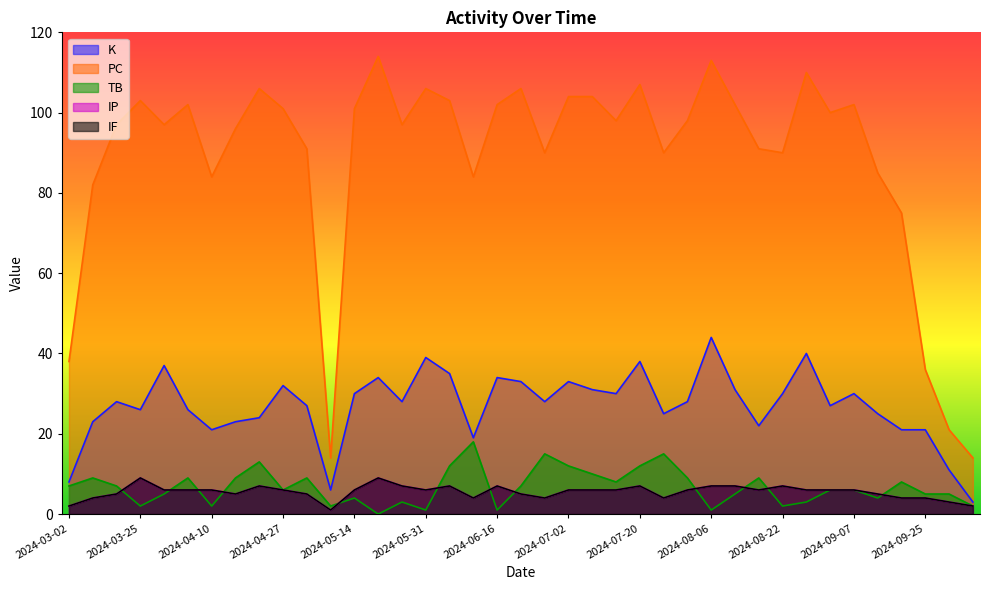

At how many categories does at least one series exceed 75?

33